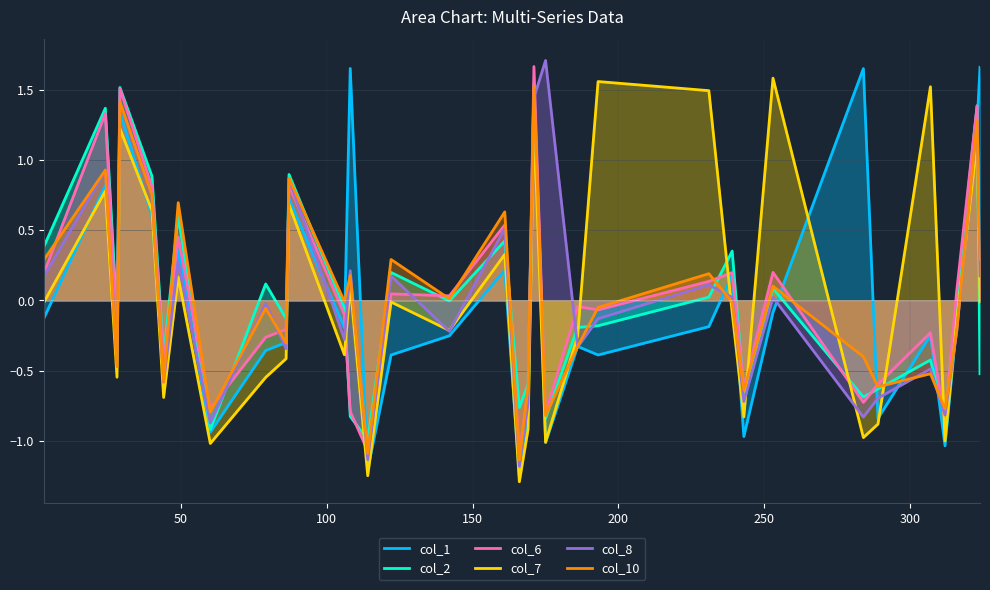

In col_7, how many points are higher than both neighbors (excluding endpoints)?

12